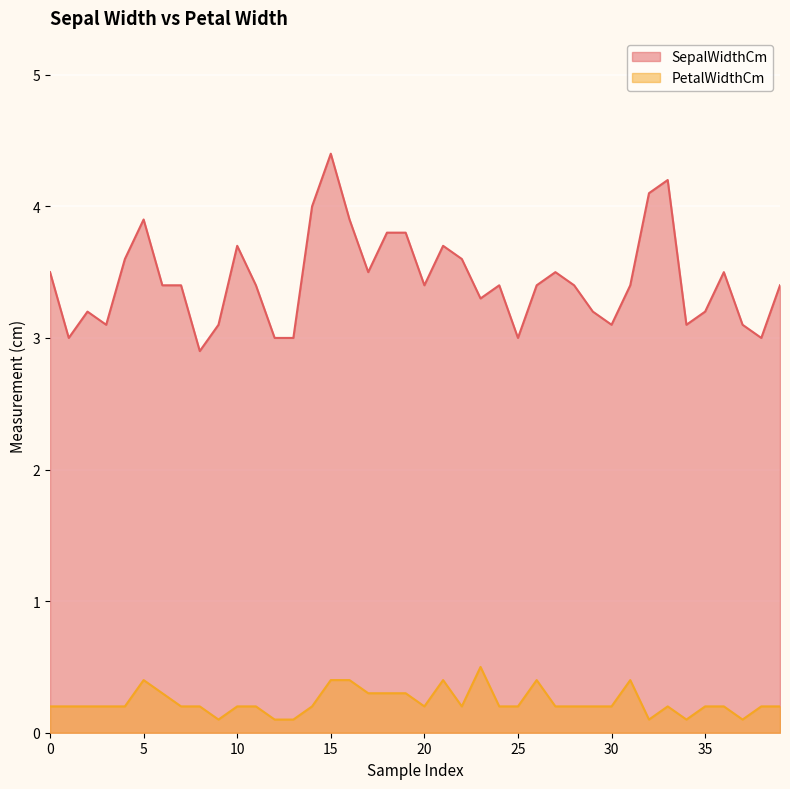

The value of PetalWidthCm at 9 is 0.0. True or false?

False